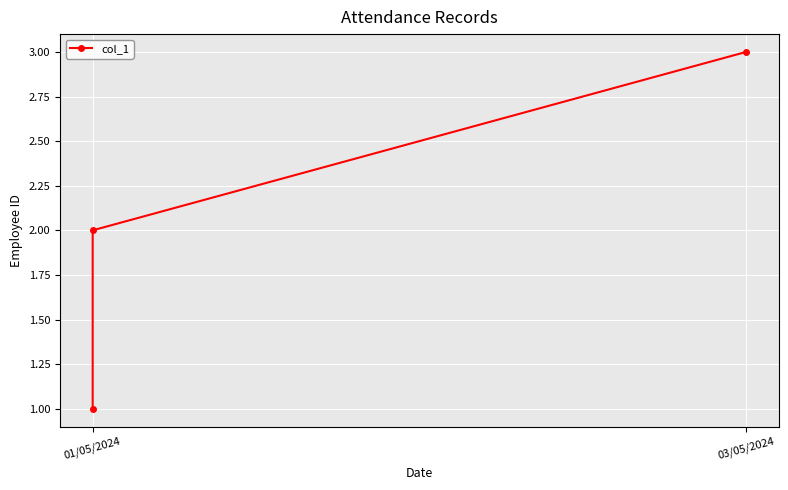

What is the value of the 1st point from the left?

1